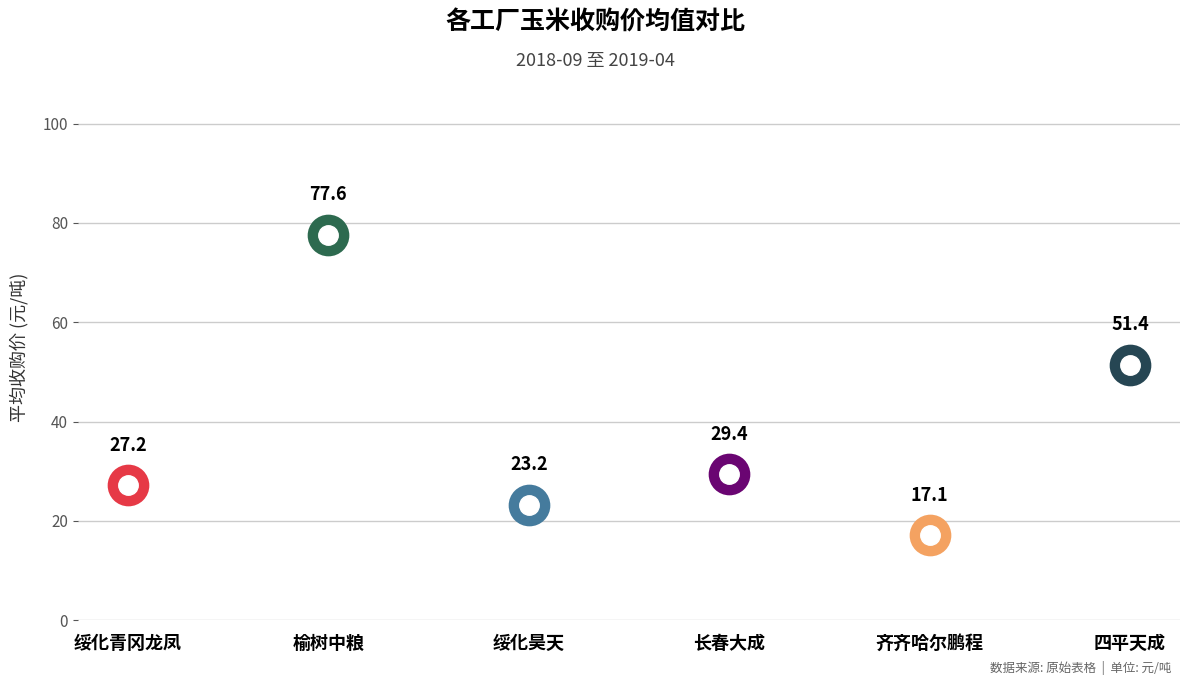

The value of 榆树中粮 at 27 is 142. True or false?

False